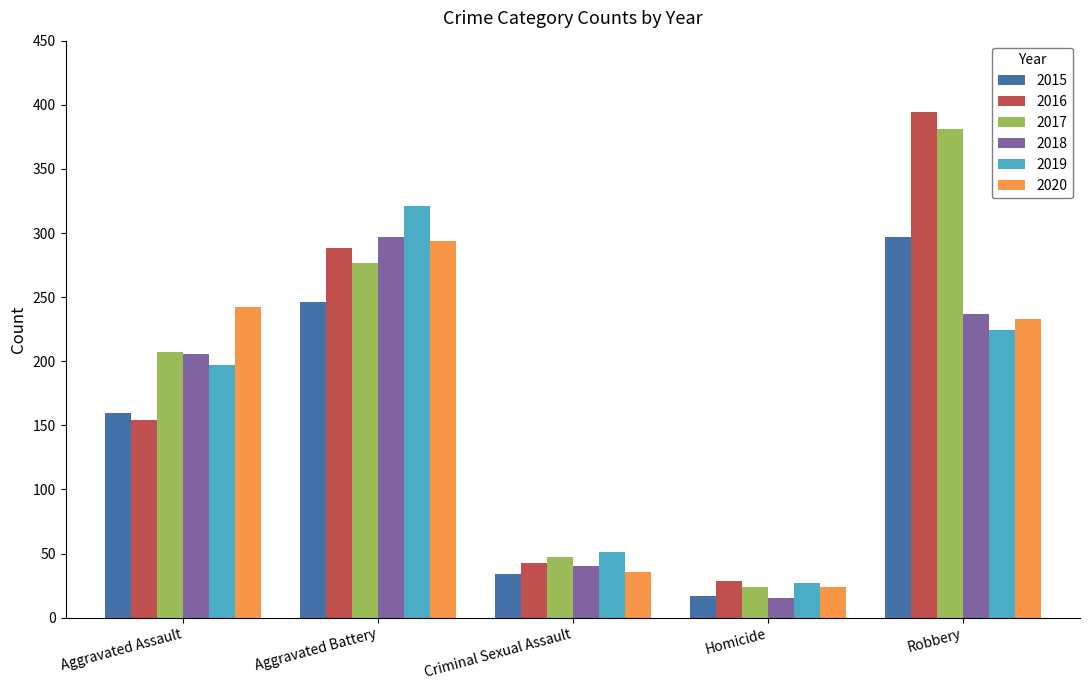

Reading right to left, list all the values displayed in this chart.

2015: Robbery=297	Homicide=17	Criminal Sexual Assault=34	Aggravated Battery=246	Aggravated Assault=160
2016: Robbery=394	Homicide=29	Criminal Sexual Assault=43	Aggravated Battery=288	Aggravated Assault=154
2017: Robbery=381	Homicide=24	Criminal Sexual Assault=47	Aggravated Battery=277	Aggravated Assault=207
2018: Robbery=237	Homicide=15	Criminal Sexual Assault=40	Aggravated Battery=297	Aggravated Assault=206
2019: Robbery=224	Homicide=27	Criminal Sexual Assault=51	Aggravated Battery=321	Aggravated Assault=197
2020: Robbery=233	Homicide=24	Criminal Sexual Assault=36	Aggravated Battery=294	Aggravated Assault=242